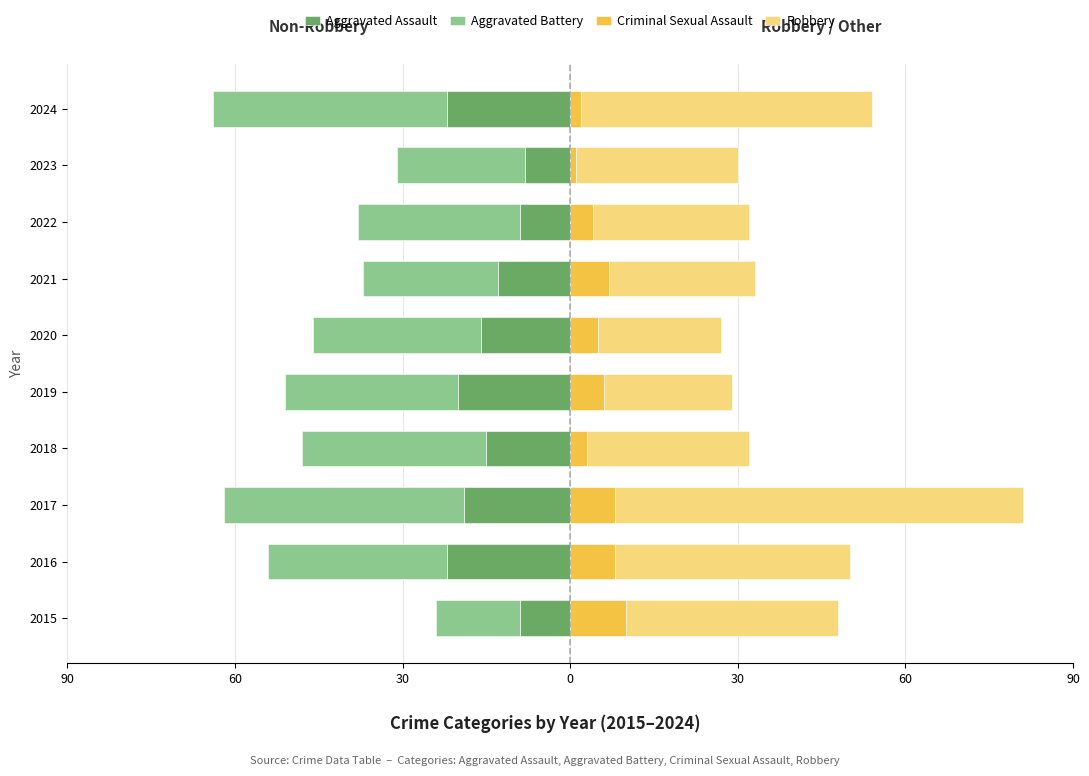

Does the chart contain stacked bars?

No